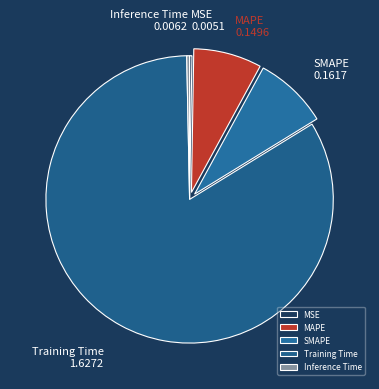

Is Training Time the majority of the pie?

Yes